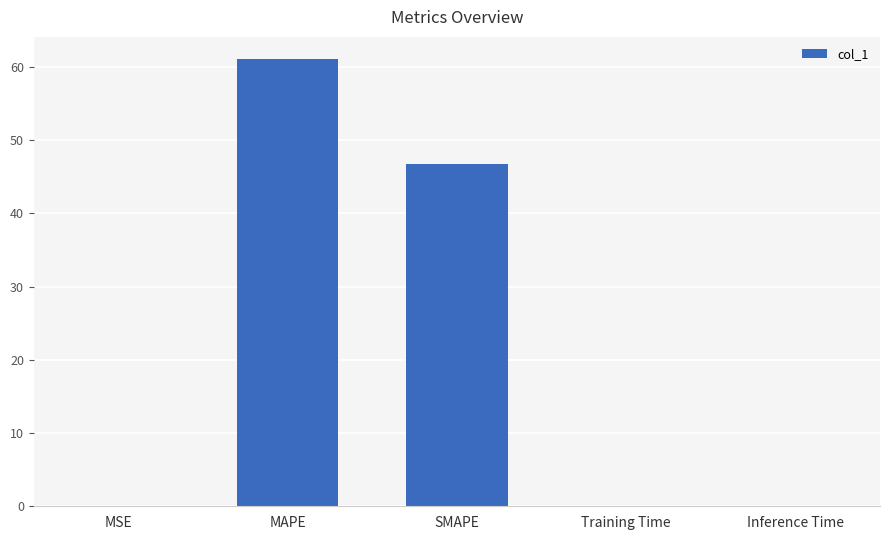

What is the approximate value at SMAPE?

46.8